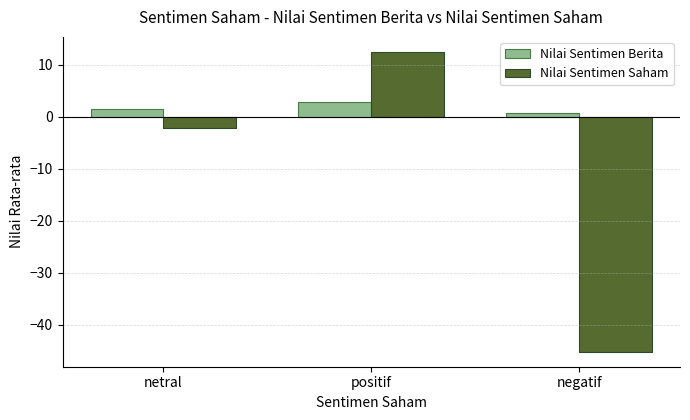

Between netral and positif, which series saw the biggest shift?

Nilai Sentimen Saham